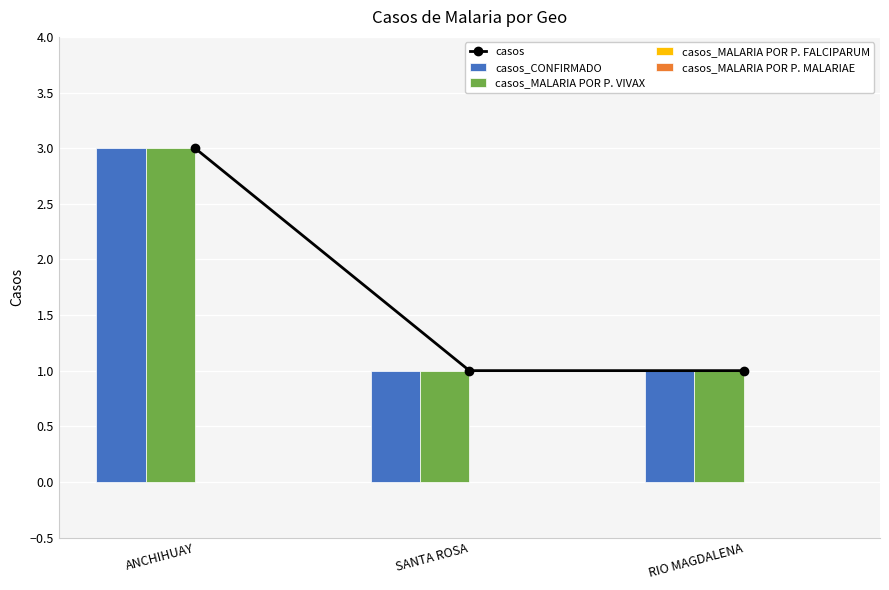

At how many categories does at least one series exceed 1?

1